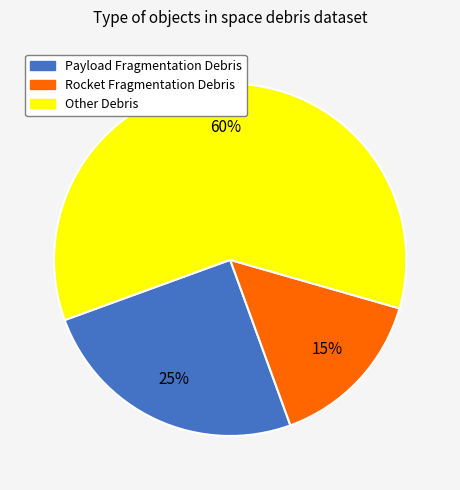

Between Rocket Fragmentation Debris and Payload Fragmentation Debris, which is larger?

Payload Fragmentation Debris